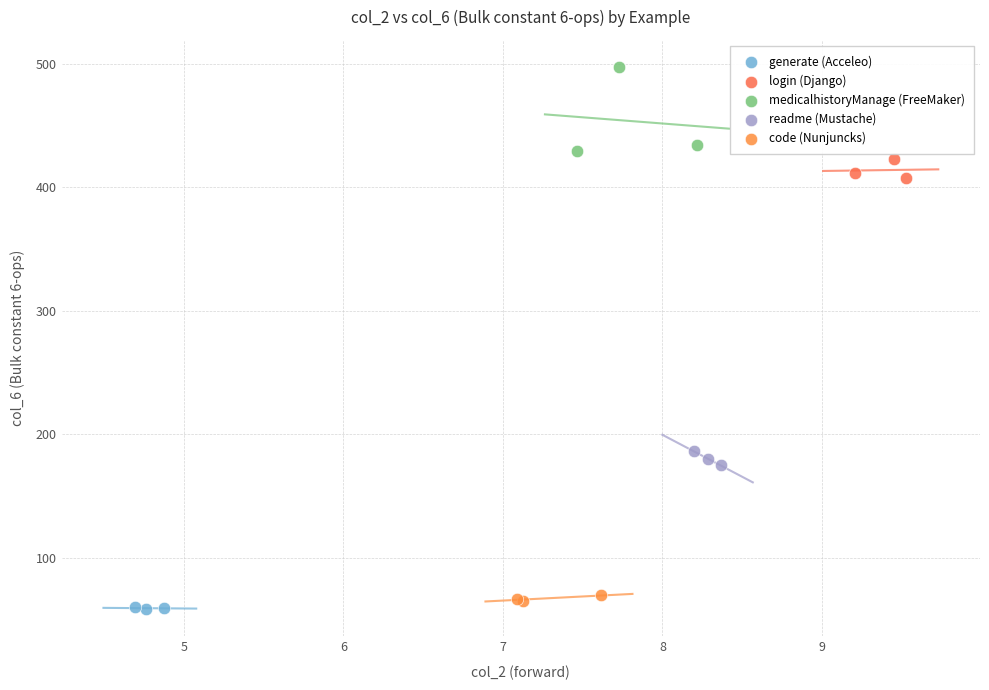

Which series has the widest spread of Y values?

medicalhistoryManage (FreeMaker)